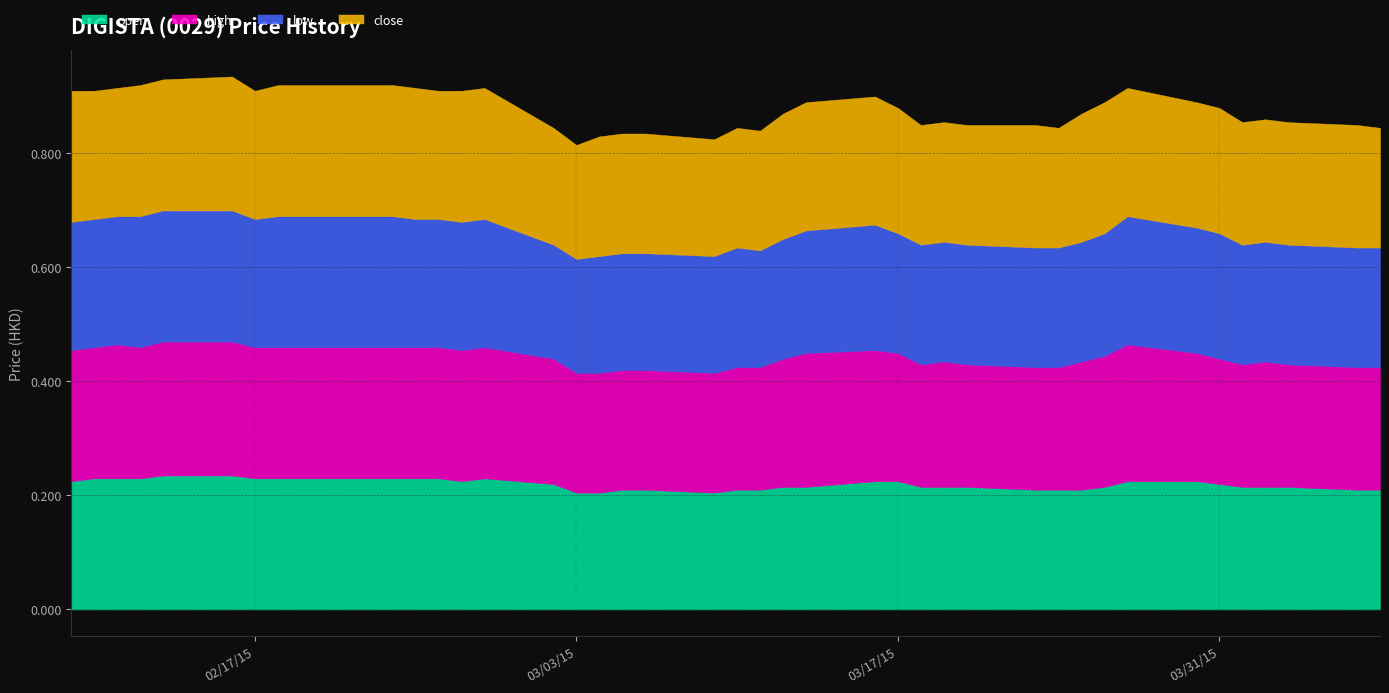

What are all the series names shown in the legend?

open, high, low, close